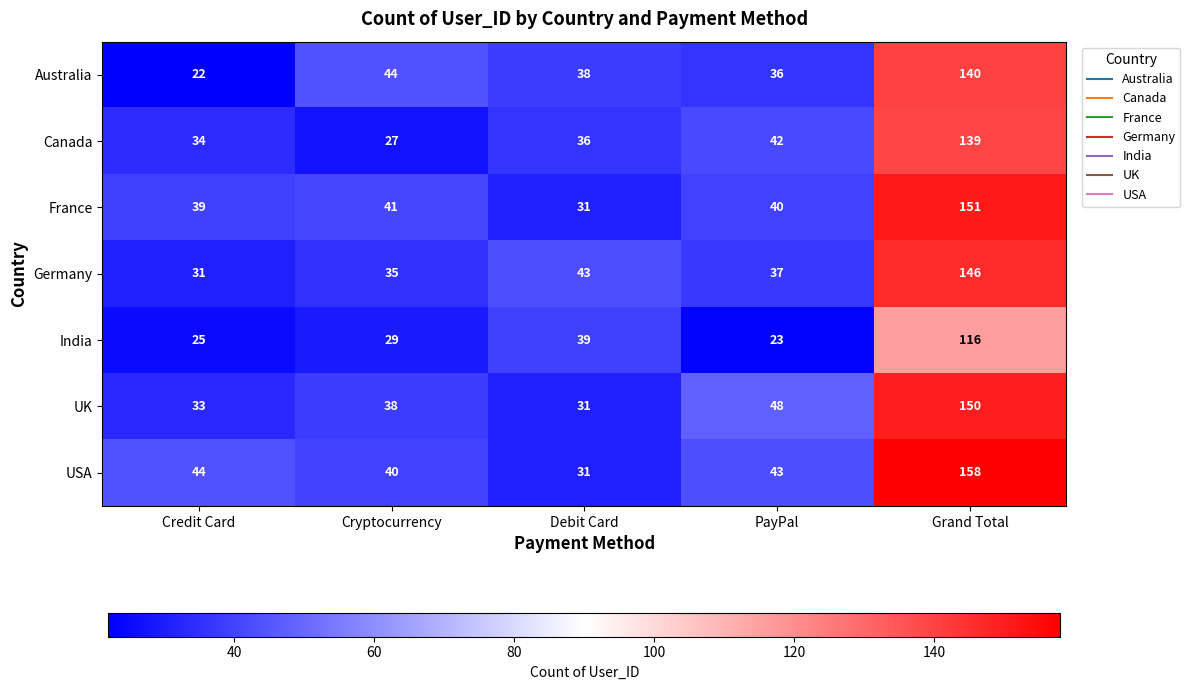

Which label corresponds to the largest value in the chart?

Grand Total